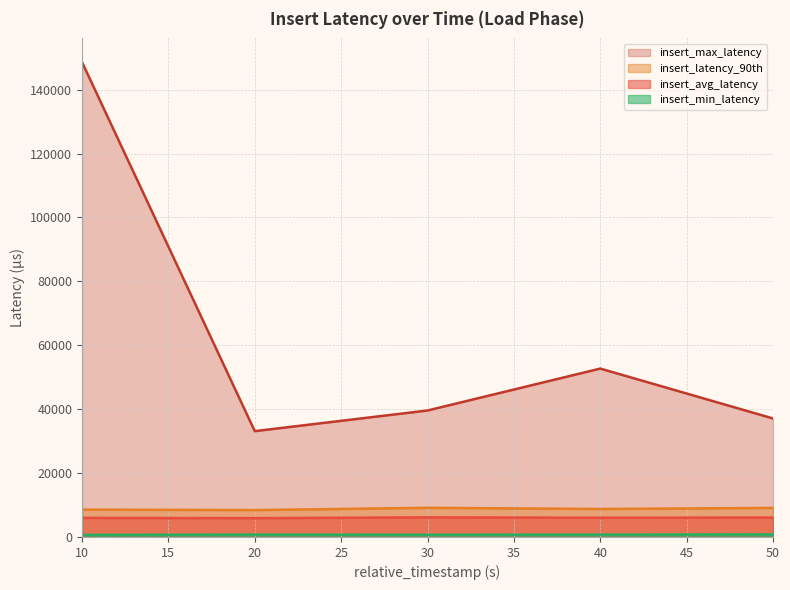

What is the maximum value shown in the chart?

148607.0